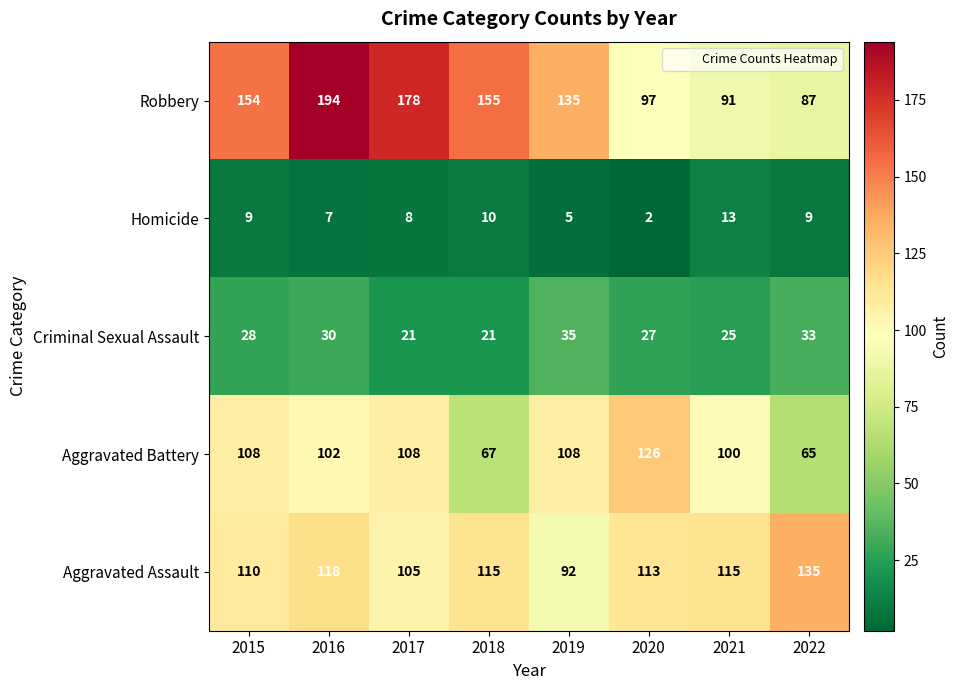

What is the approximate value of Aggravated Battery at 2015, to the nearest 5?

110